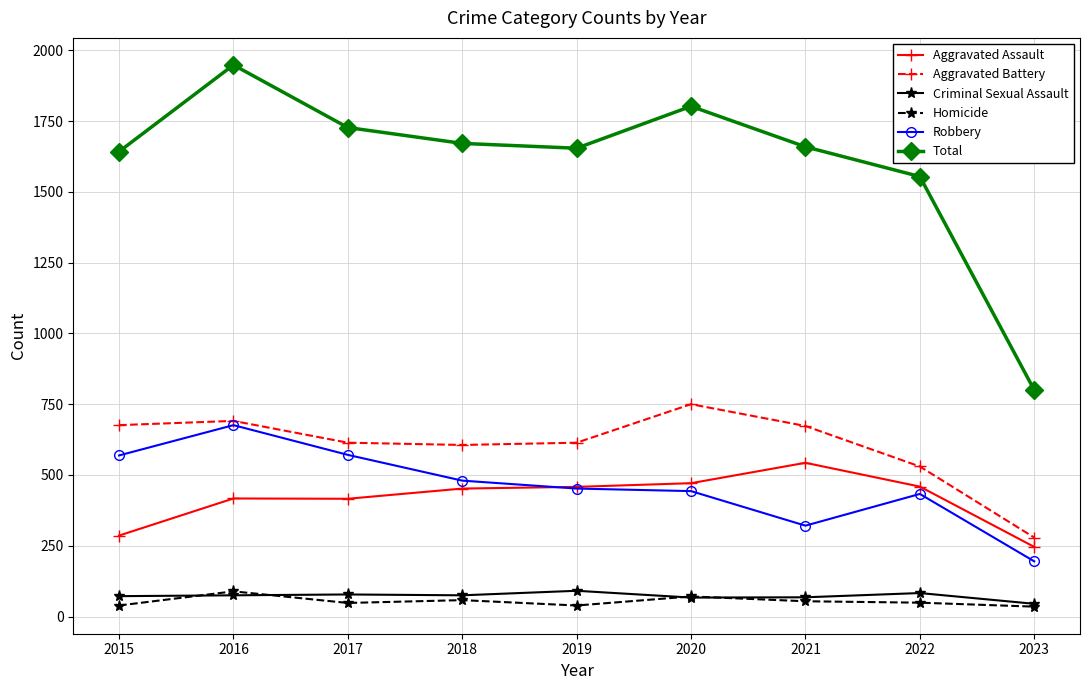

Is it true that Robbery equals 926 at 2015?

False